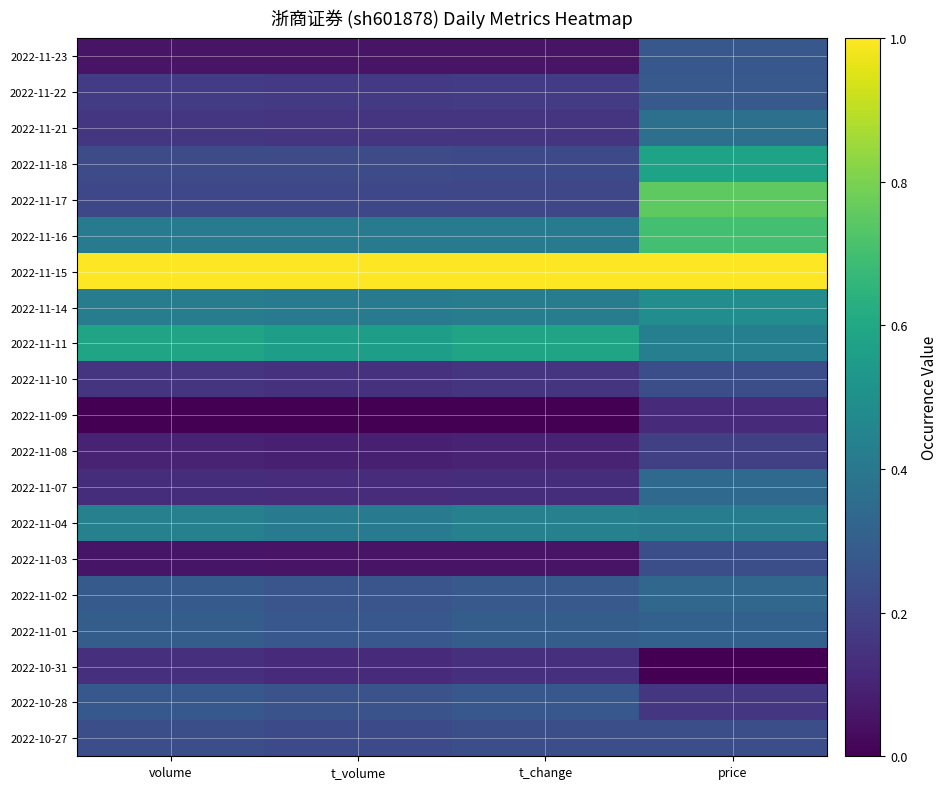

Reading right to left, transcribe all the data shown in this chart.

2022-11-23: price=0.3	t_change=0.1	t_volume=0.1	volume=0.1
2022-11-22: price=0.3	t_change=0.2	t_volume=0.2	volume=0.2
2022-11-21: price=0.4	t_change=0.2	t_volume=0.1	volume=0.2
2022-11-18: price=0.6	t_change=0.2	t_volume=0.2	volume=0.2
2022-11-17: price=0.8	t_change=0.2	t_volume=0.2	volume=0.2
2022-11-16: price=0.7	t_change=0.4	t_volume=0.4	volume=0.4
2022-11-15: price=1.0	t_change=1.0	t_volume=1.0	volume=1.0
2022-11-14: price=0.5	t_change=0.4	t_volume=0.4	volume=0.4
2022-11-11: price=0.4	t_change=0.6	t_volume=0.6	volume=0.6
2022-11-10: price=0.2	t_change=0.2	t_volume=0.1	volume=0.2
2022-11-09: price=0.1	t_change=0.0	t_volume=0.0	volume=0.0
2022-11-08: price=0.2	t_change=0.1	t_volume=0.1	volume=0.1
2022-11-07: price=0.3	t_change=0.1	t_volume=0.1	volume=0.1
2022-11-04: price=0.4	t_change=0.4	t_volume=0.4	volume=0.4
2022-11-03: price=0.2	t_change=0.1	t_volume=0.1	volume=0.1
2022-11-02: price=0.3	t_change=0.3	t_volume=0.3	volume=0.3
2022-11-01: price=0.3	t_change=0.3	t_volume=0.3	volume=0.3
2022-10-31: price=0.0	t_change=0.1	t_volume=0.1	volume=0.1
2022-10-28: price=0.2	t_change=0.3	t_volume=0.3	volume=0.3
2022-10-27: price=0.2	t_change=0.2	t_volume=0.2	volume=0.2